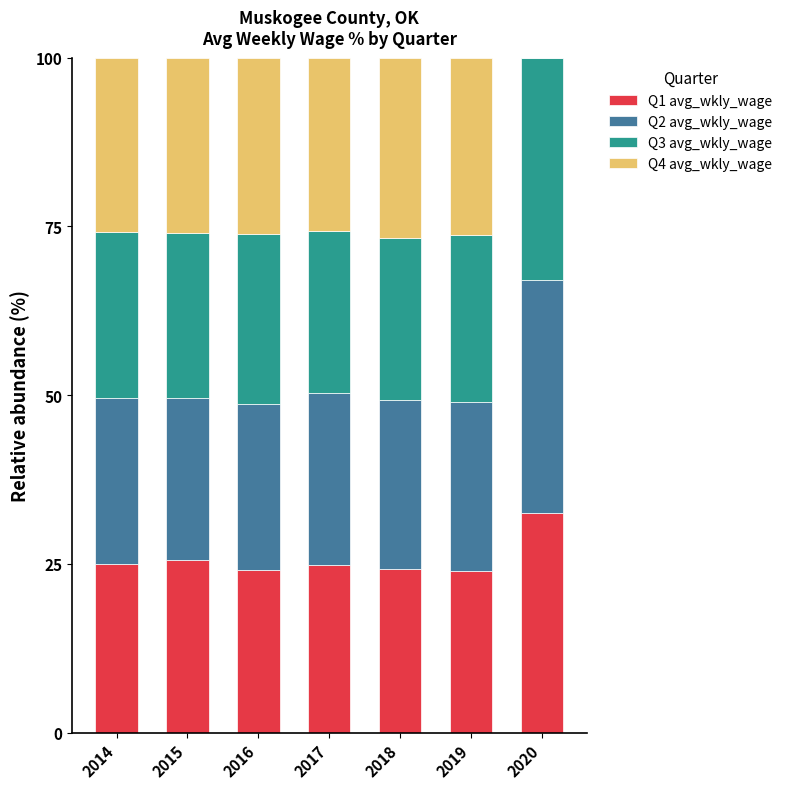

What is the total value across all series at 2016?

100.0